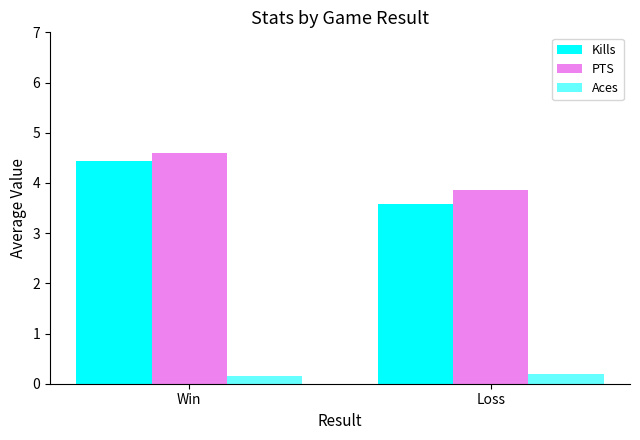

Does the chart contain stacked bars?

No